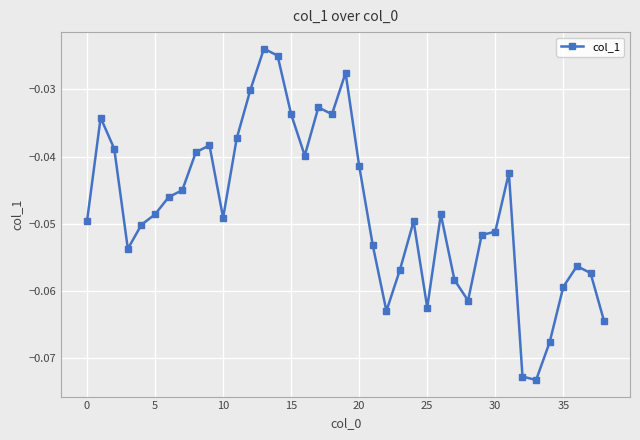

True or false: the data has more than 0 interior local peaks.

True